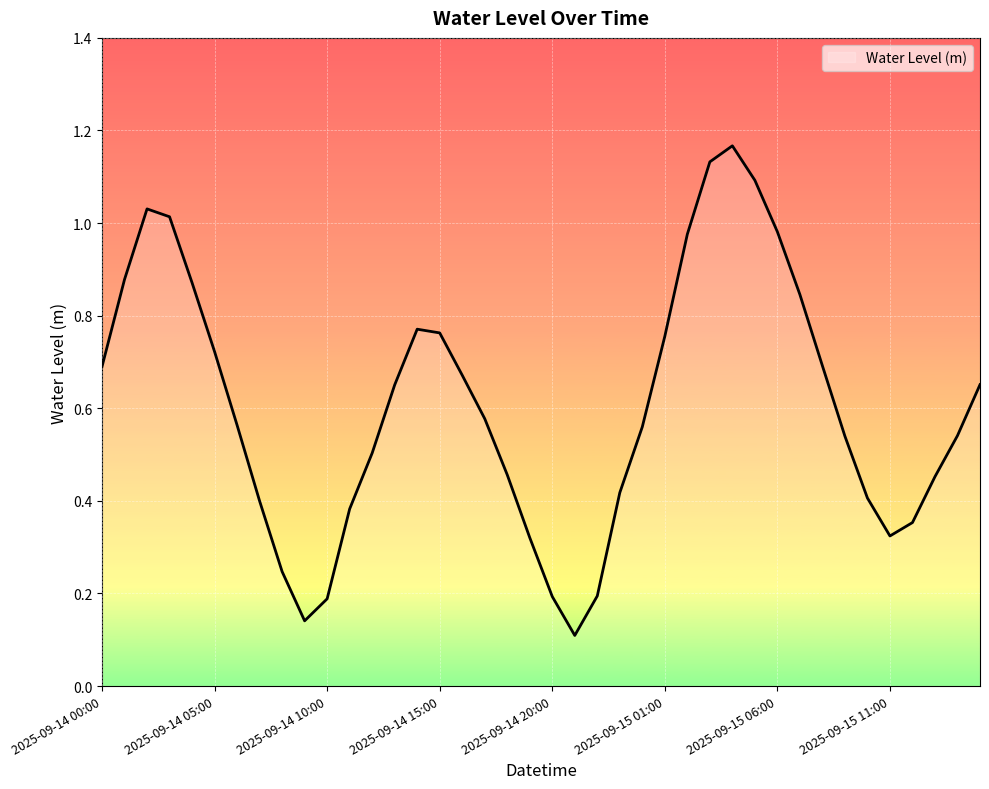

How many lines are shown in the chart?

1